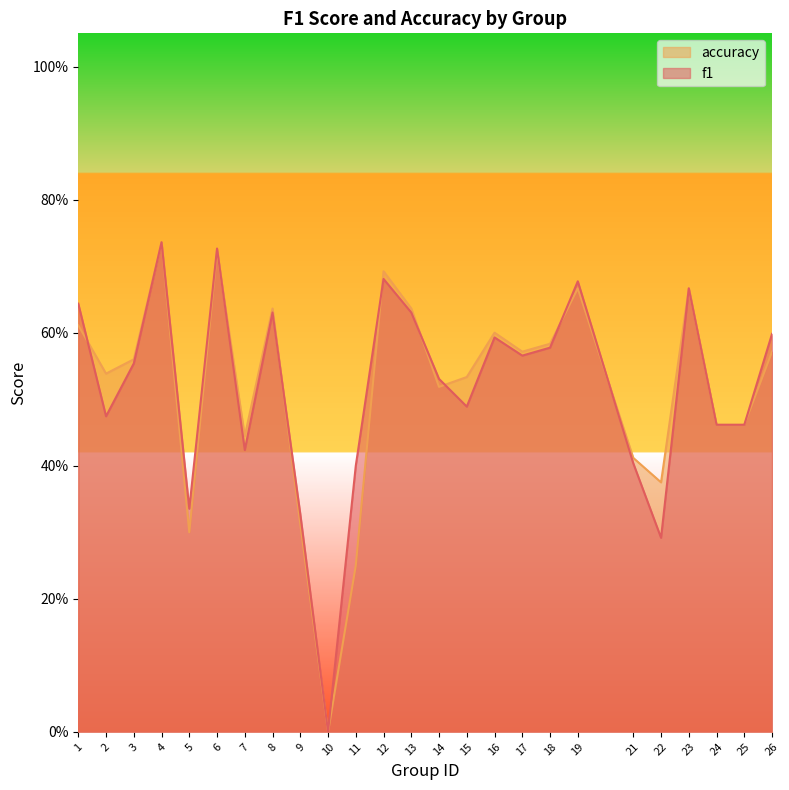

At which label is f1 closest to 0?

10